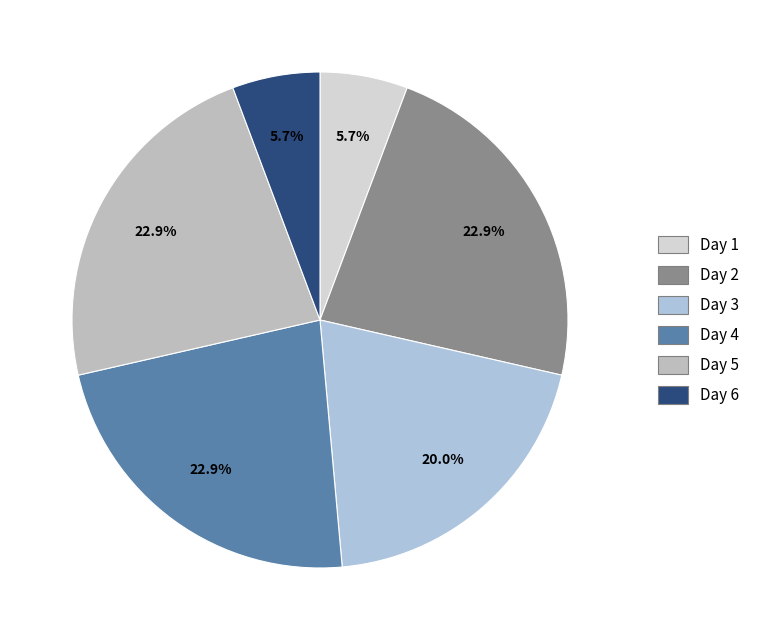

The Day 6 slice represents 12% of the pie. True or false?

False